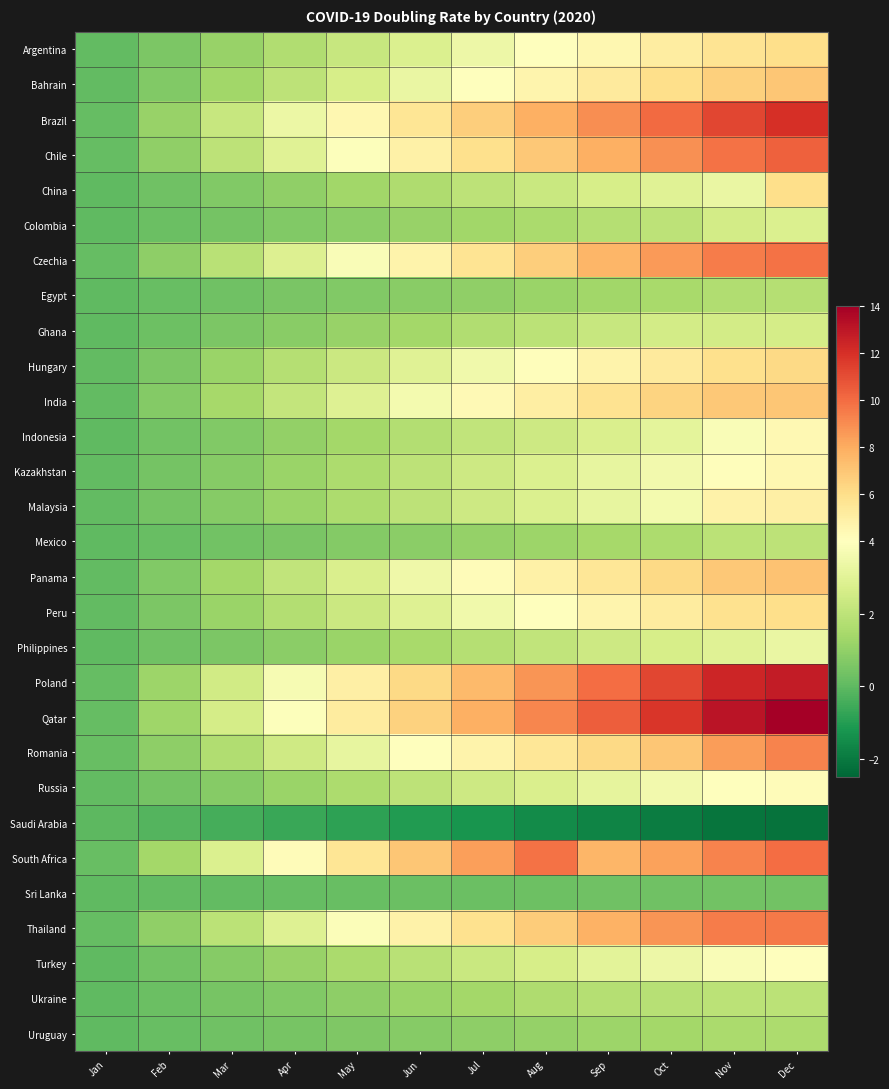

Reading left to right, list all the values displayed in this chart.

Argentina: Jan=0.1	Feb=0.6	Mar=1.1	Apr=1.7	May=2.3	Jun=2.8	Jul=3.4	Aug=4.0	Sep=4.5	Oct=5.1	Nov=5.7	Dec=6.0
Bahrain: Jan=0.1	Feb=0.7	Mar=1.3	Apr=2.0	May=2.7	Jun=3.3	Jul=4.0	Aug=4.6	Sep=5.3	Oct=6.0	Nov=6.6	Dec=7.0
Brazil: Jan=0.1	Feb=1.1	Mar=2.2	Apr=3.4	May=4.5	Jun=5.6	Jul=6.7	Aug=7.9	Sep=9.0	Oct=10.1	Nov=11.2	Dec=12.0
Chile: Jan=0.1	Feb=1.0	Mar=2.0	Apr=3.0	May=3.9	Jun=4.9	Jul=5.9	Aug=6.9	Sep=7.9	Oct=8.9	Nov=9.8	Dec=10.3
China: Jan=0.0	Feb=0.3	Mar=0.7	Apr=1.0	May=1.3	Jun=1.6	Jul=2.0	Aug=2.3	Sep=2.6	Oct=3.0	Nov=3.3	Dec=6.0
Colombia: Jan=0.0	Feb=0.2	Mar=0.4	Apr=0.7	May=0.9	Jun=1.1	Jul=1.3	Aug=1.6	Sep=1.8	Oct=2.0	Nov=2.5	Dec=2.8
Czechia: Jan=0.1	Feb=1.0	Mar=1.9	Apr=2.9	May=3.8	Jun=4.8	Jul=5.7	Aug=6.7	Sep=7.6	Oct=8.6	Nov=9.5	Dec=9.8
Egypt: Jan=0.0	Feb=0.2	Mar=0.3	Apr=0.5	May=0.7	Jun=0.8	Jul=1.0	Aug=1.2	Sep=1.3	Oct=1.5	Nov=1.7	Dec=1.8
Ghana: Jan=0.0	Feb=0.3	Mar=0.6	Apr=0.8	May=1.1	Jun=1.4	Jul=1.7	Aug=2.0	Sep=2.2	Oct=2.5	Nov=2.6	Dec=2.6
Hungary: Jan=0.1	Feb=0.6	Mar=1.2	Apr=1.8	May=2.4	Jun=3.0	Jul=3.5	Aug=4.1	Sep=4.7	Oct=5.3	Nov=5.9	Dec=6.2
India: Jan=0.1	Feb=0.7	Mar=1.4	Apr=2.2	May=2.9	Jun=3.6	Jul=4.3	Aug=5.1	Sep=5.8	Oct=6.5	Nov=6.9	Dec=7.0
Indonesia: Jan=0.0	Feb=0.3	Mar=0.7	Apr=1.0	May=1.4	Jun=1.7	Jul=2.1	Aug=2.4	Sep=2.8	Oct=3.1	Nov=3.8	Dec=4.4
Kazakhstan: Jan=0.0	Feb=0.4	Mar=0.8	Apr=1.2	May=1.6	Jun=2.0	Jul=2.4	Aug=2.8	Sep=3.2	Oct=3.6	Nov=4.1	Dec=4.5
Malaysia: Jan=0.0	Feb=0.4	Mar=0.8	Apr=1.2	May=1.6	Jun=2.0	Jul=2.4	Aug=2.8	Sep=3.2	Oct=3.6	Nov=4.8	Dec=5.0
Mexico: Jan=0.0	Feb=0.2	Mar=0.4	Apr=0.5	May=0.7	Jun=0.9	Jul=1.1	Aug=1.2	Sep=1.4	Oct=1.6	Nov=1.9	Dec=2.0
Panama: Jan=0.1	Feb=0.7	Mar=1.4	Apr=2.1	May=2.8	Jun=3.5	Jul=4.2	Aug=4.9	Sep=5.6	Oct=6.3	Nov=7.0	Dec=7.2
Peru: Jan=0.1	Feb=0.6	Mar=1.2	Apr=1.7	May=2.3	Jun=2.9	Jul=3.5	Aug=4.1	Sep=4.7	Oct=5.2	Nov=5.8	Dec=6.0
Philippines: Jan=0.0	Feb=0.3	Mar=0.6	Apr=0.9	May=1.2	Jun=1.5	Jul=1.8	Aug=2.1	Sep=2.4	Oct=2.7	Nov=3.0	Dec=3.3
Poland: Jan=0.1	Feb=1.2	Mar=2.5	Apr=3.7	May=5.0	Jun=6.2	Jul=7.5	Aug=8.7	Sep=9.9	Oct=11.2	Nov=12.4	Dec=12.8
Qatar: Jan=0.1	Feb=1.3	Mar=2.6	Apr=3.9	May=5.2	Jun=6.5	Jul=7.9	Aug=9.2	Sep=10.5	Oct=11.8	Nov=13.1	Dec=14.0
Romania: Jan=0.2	Feb=0.9	Mar=1.7	Apr=2.4	May=3.2	Jun=4.0	Jul=4.7	Aug=5.5	Sep=6.3	Oct=7.0	Nov=8.5	Dec=9.3
Russia: Jan=0.0	Feb=0.4	Mar=0.8	Apr=1.2	May=1.6	Jun=2.0	Jul=2.4	Aug=2.8	Sep=3.2	Oct=3.6	Nov=4.0	Dec=4.2
Saudi Arabia: Jan=-0.0	Feb=-0.2	Mar=-0.4	Apr=-0.6	May=-0.9	Jun=-1.1	Jul=-1.3	Aug=-1.5	Sep=-1.7	Oct=-1.9	Nov=-2.1	Dec=-2.2
South Africa: Jan=0.1	Feb=1.4	Mar=2.8	Apr=4.2	May=5.6	Jun=7.0	Jul=8.5	Aug=9.9	Sep=7.6	Oct=8.3	Nov=9.3	Dec=10.0
Sri Lanka: Jan=0.0	Feb=0.0	Mar=0.1	Apr=0.1	May=0.2	Jun=0.2	Jul=0.2	Aug=0.3	Sep=0.3	Oct=0.3	Nov=0.3	Dec=0.4
Thailand: Jan=0.1	Feb=1.0	Mar=1.9	Apr=2.9	May=3.9	Jun=4.8	Jul=5.8	Aug=6.8	Sep=7.8	Oct=8.7	Nov=9.5	Dec=9.6
Turkey: Jan=0.0	Feb=0.4	Mar=0.8	Apr=1.1	May=1.5	Jun=1.9	Jul=2.3	Aug=2.7	Sep=3.0	Oct=3.4	Nov=3.8	Dec=4.0
Ukraine: Jan=0.0	Feb=0.2	Mar=0.5	Apr=0.7	May=0.9	Jun=1.2	Jul=1.4	Aug=1.6	Sep=1.8	Oct=1.9	Nov=1.9	Dec=1.9
Uruguay: Jan=0.0	Feb=0.2	Mar=0.3	Apr=0.5	May=0.6	Jun=0.8	Jul=0.9	Aug=1.1	Sep=1.2	Oct=1.4	Nov=1.6	Dec=1.6